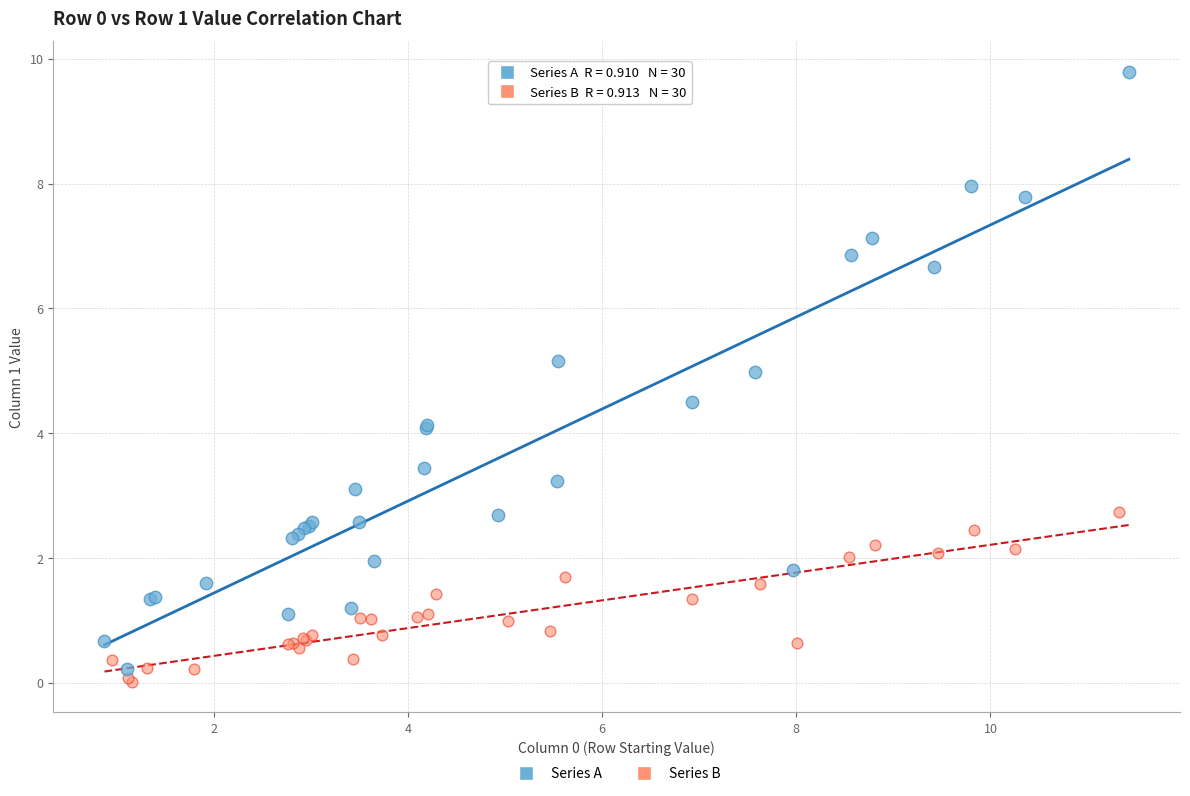

Which series has the widest spread of Y values?

Series A